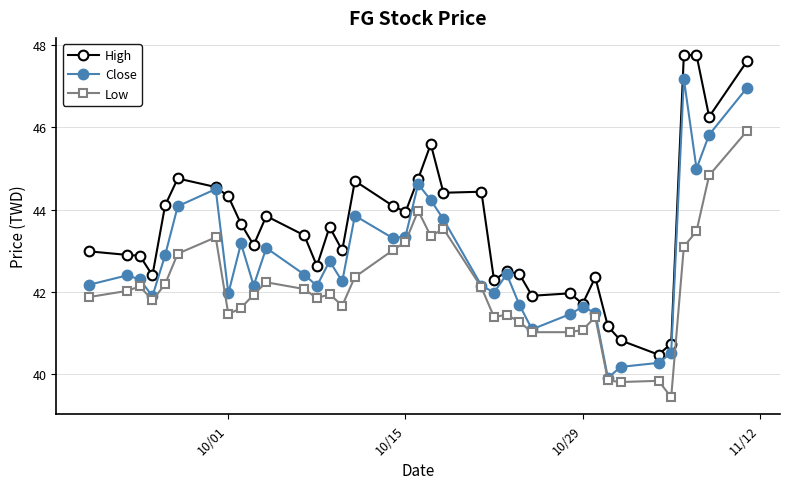

What is the minimum value for Close?

39.9